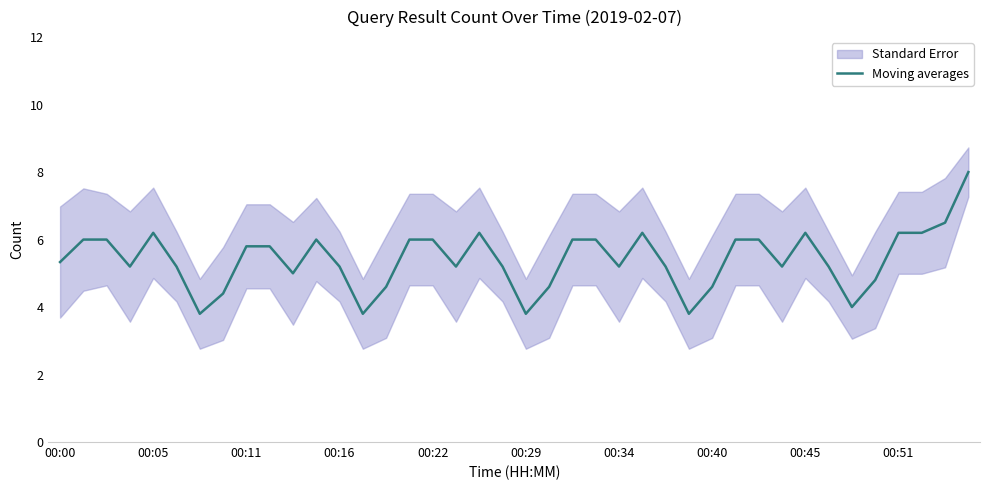

How many data points are less than 5?

10